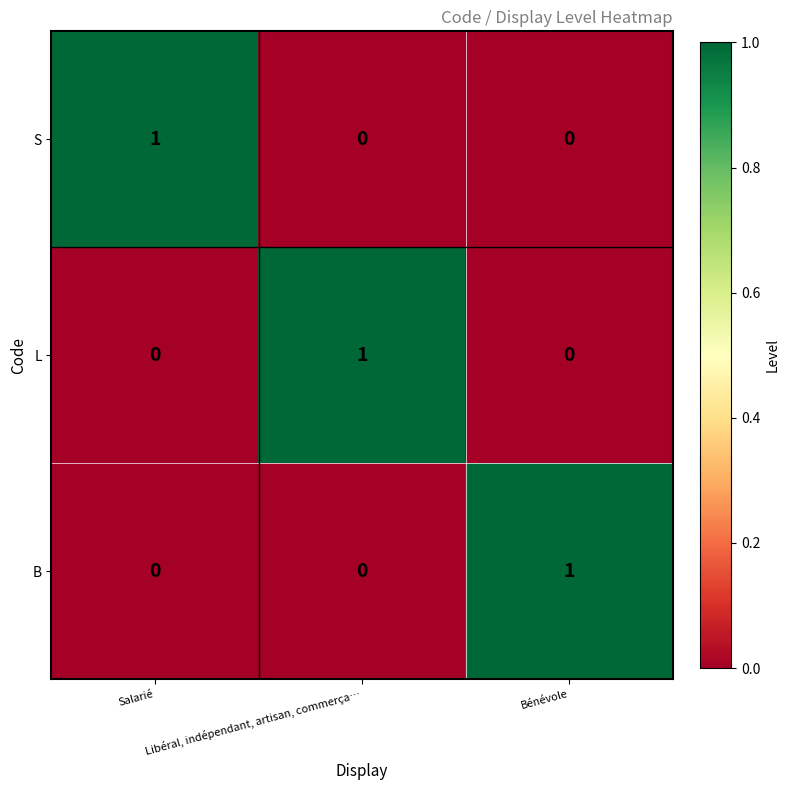

How many values in the L series exceed 0?

1